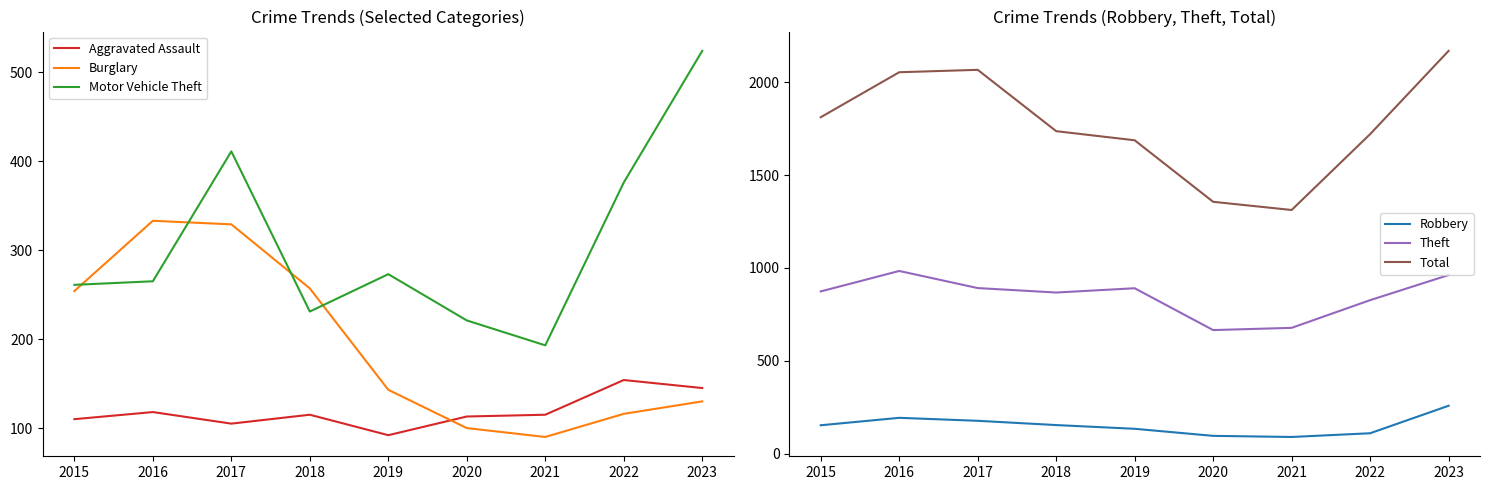

List the series in order of their peak value, highest first.

Total, Theft, Motor Vehicle Theft, Burglary, Robbery, Aggravated Assault